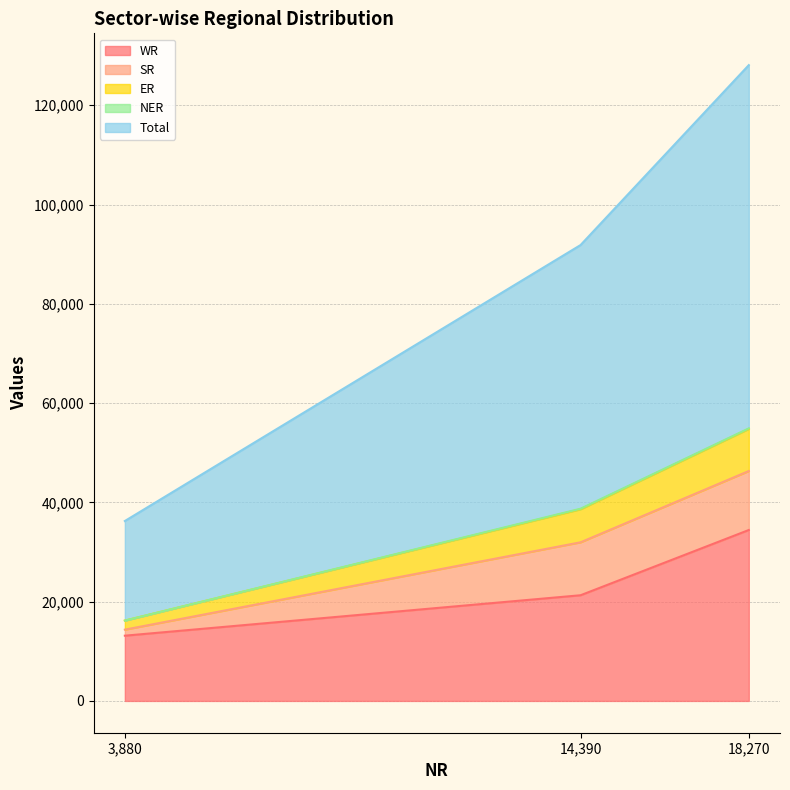

At which category does the chart reach its peak across all series?

18270